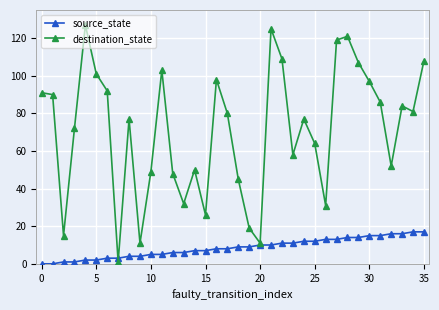

What is the average value of the destination_state series?

71